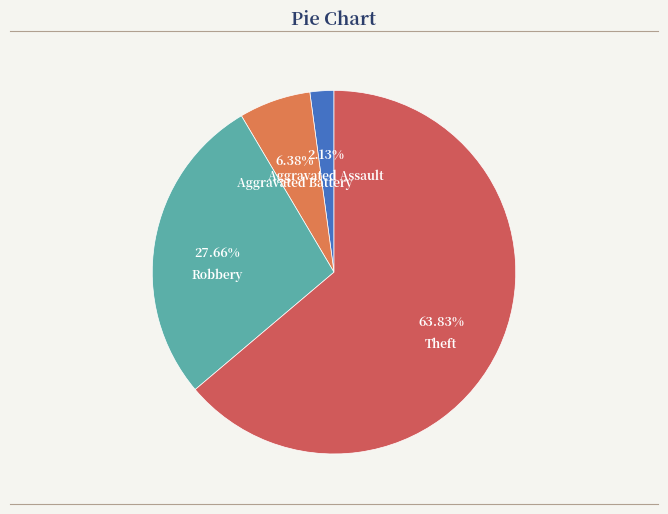

Count the number of slices in the pie.

4